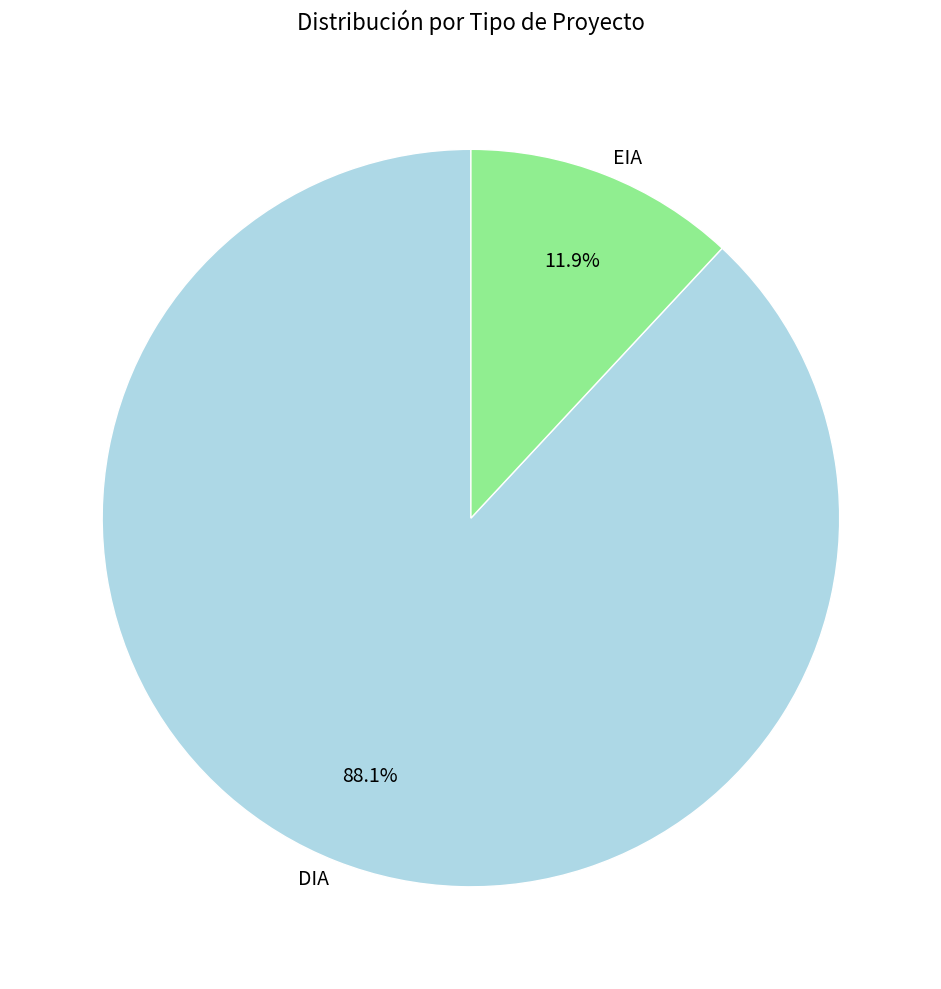

Which has a higher value, DIA or EIA?

DIA